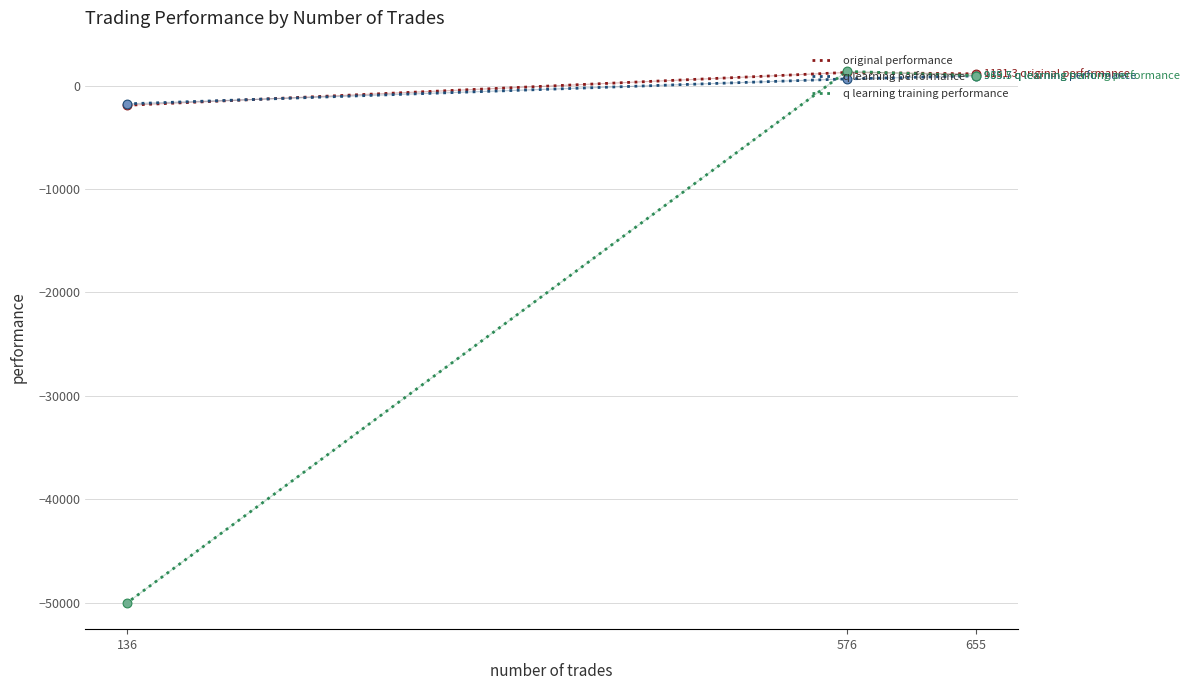

At how many categories does at least one series exceed -46551?

3